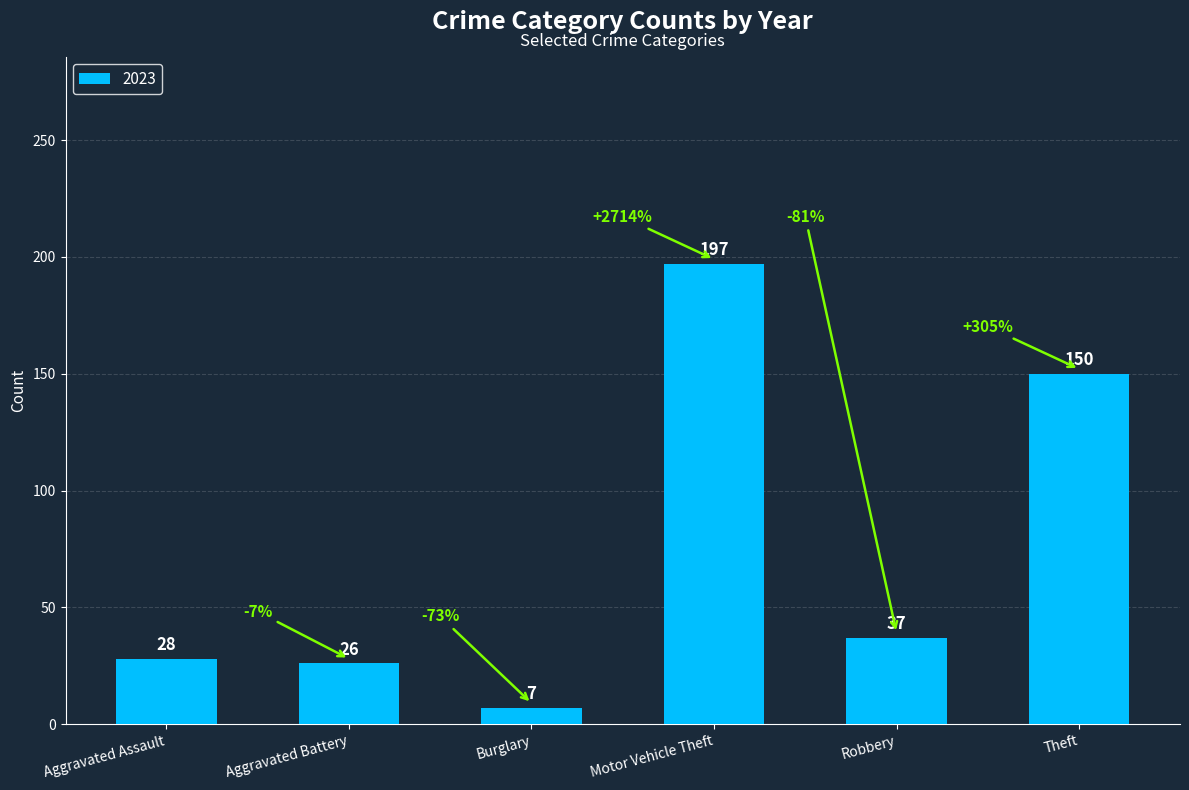

What is the minimum value shown in the chart?

7